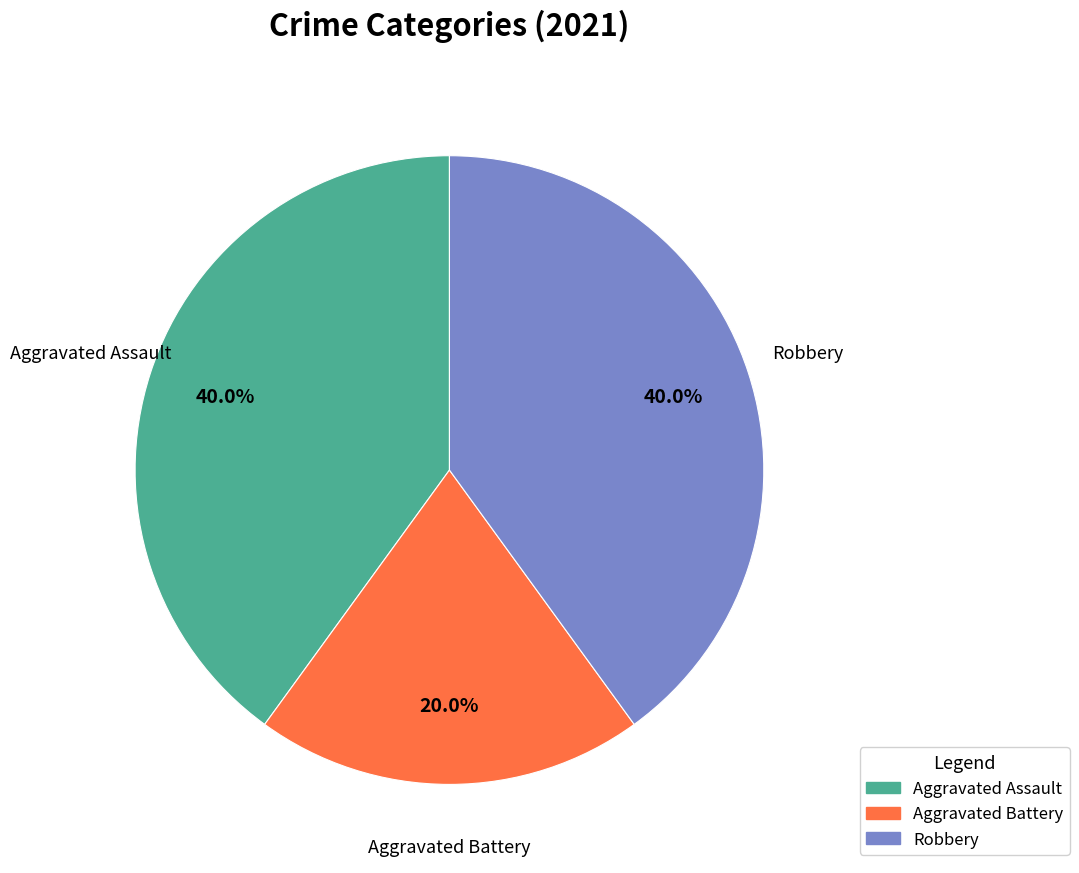

What is the smallest slice in the pie chart?

Aggravated Battery